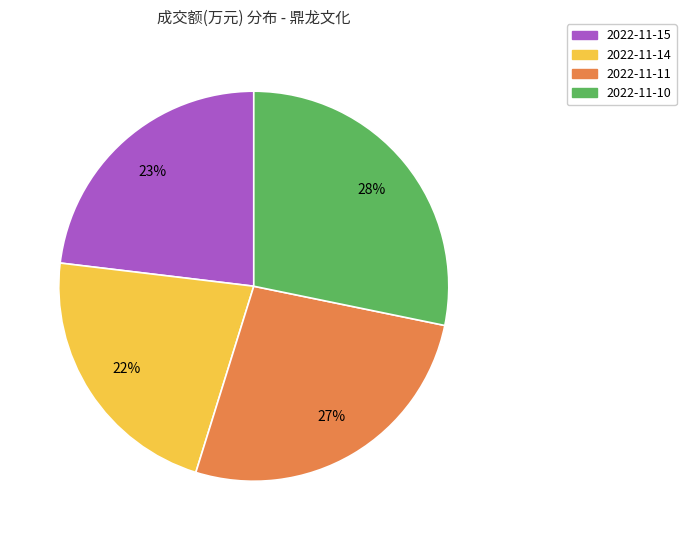

Do 2022-11-10 and 2022-11-15 together represent more than half of the pie?

Yes